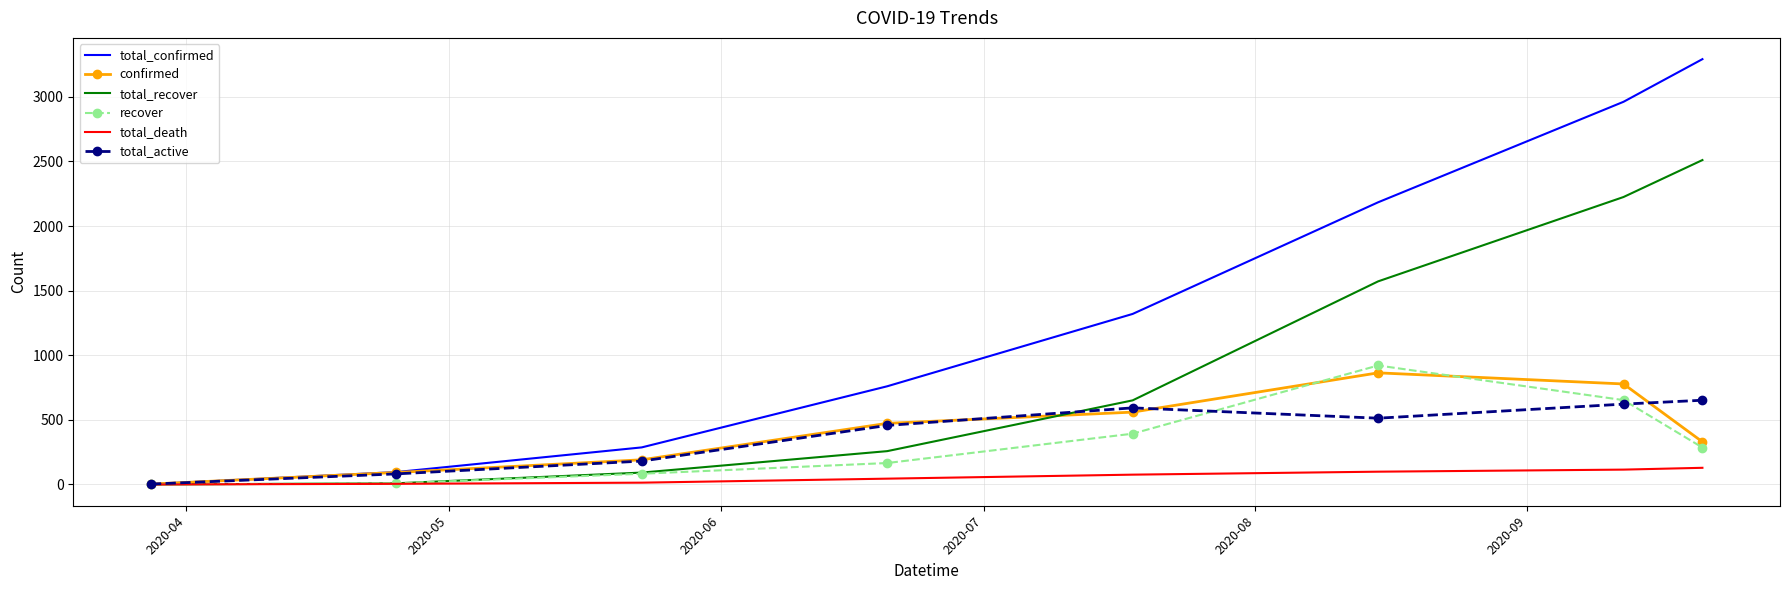

What is the highest value of the total_confirmed series?

3292